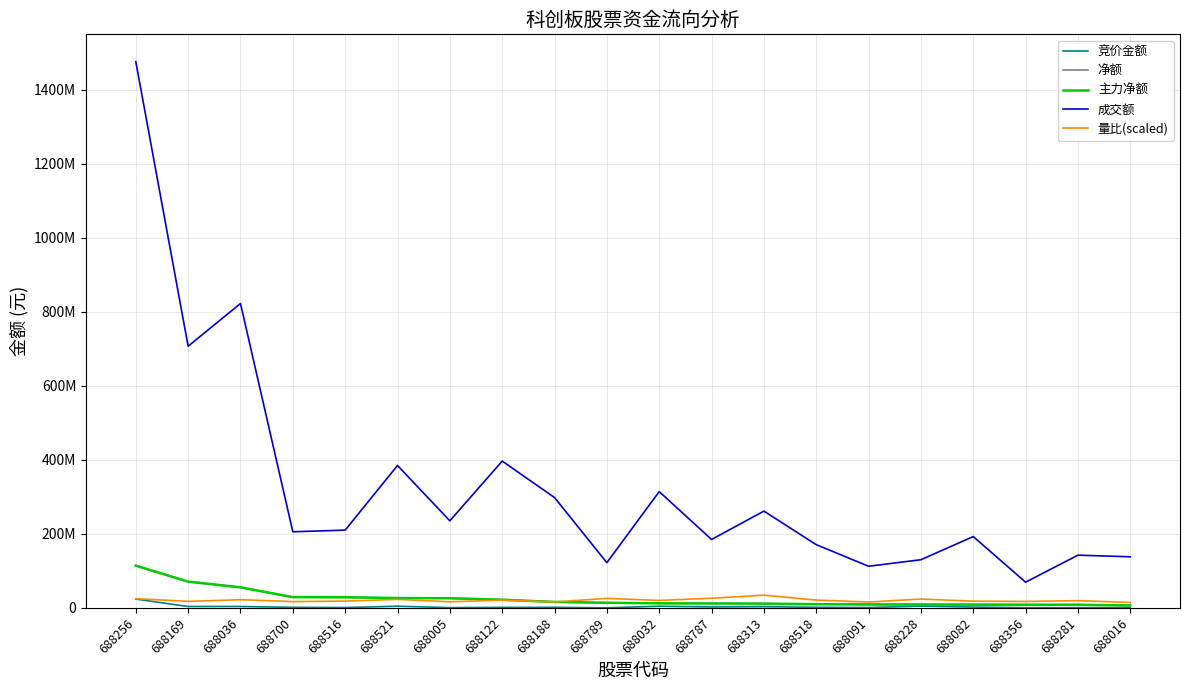

What is the total value across all series at 688032?

362890547.2